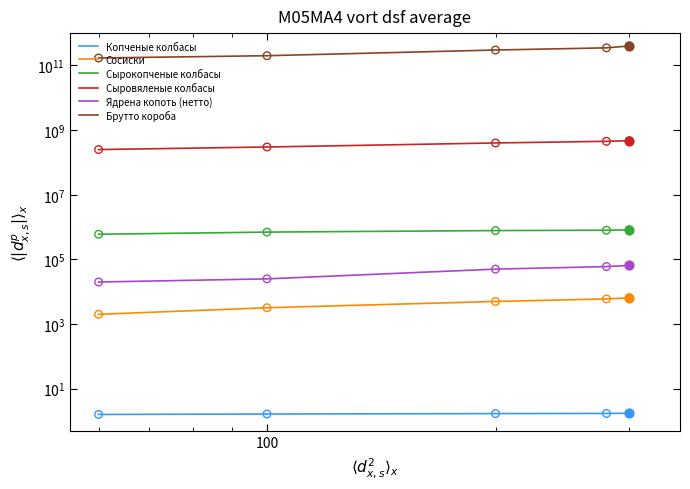

Which series has the largest total across all categories?

Брутто короба